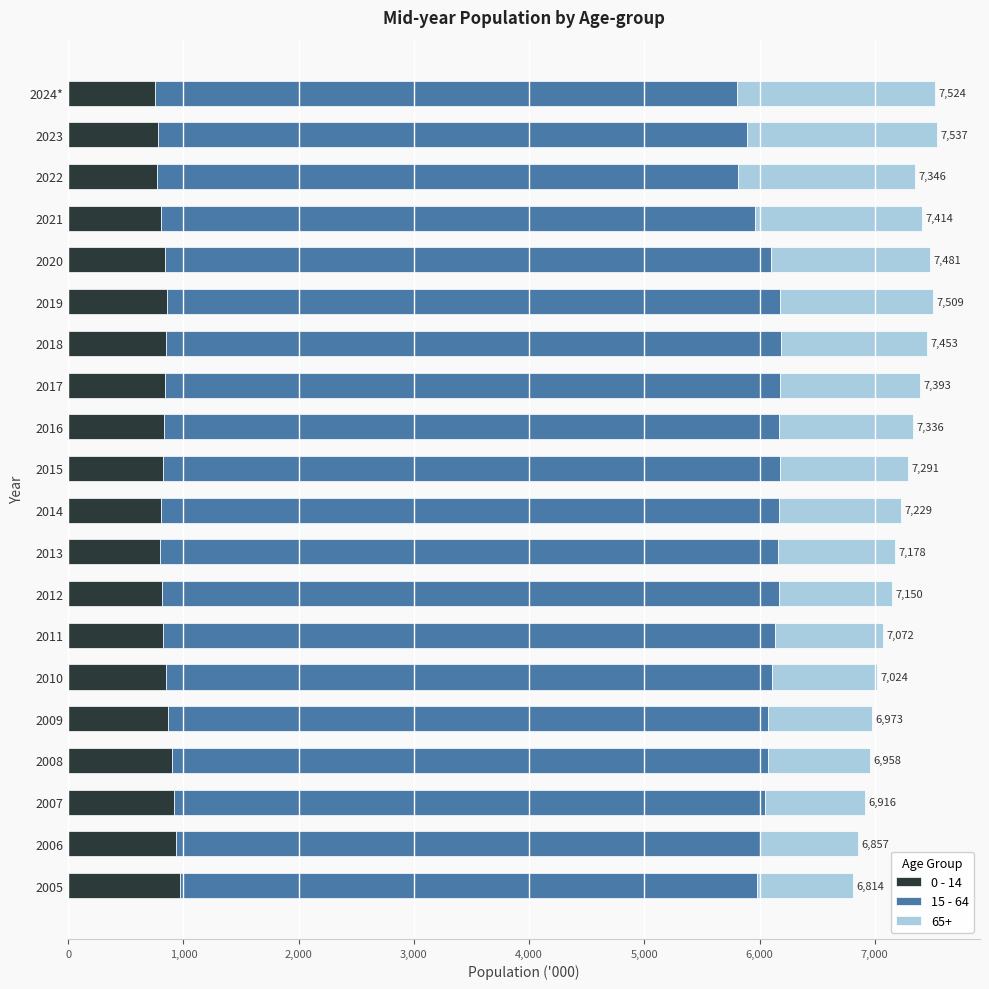

What is the sum of all 0 - 14 values?

16813